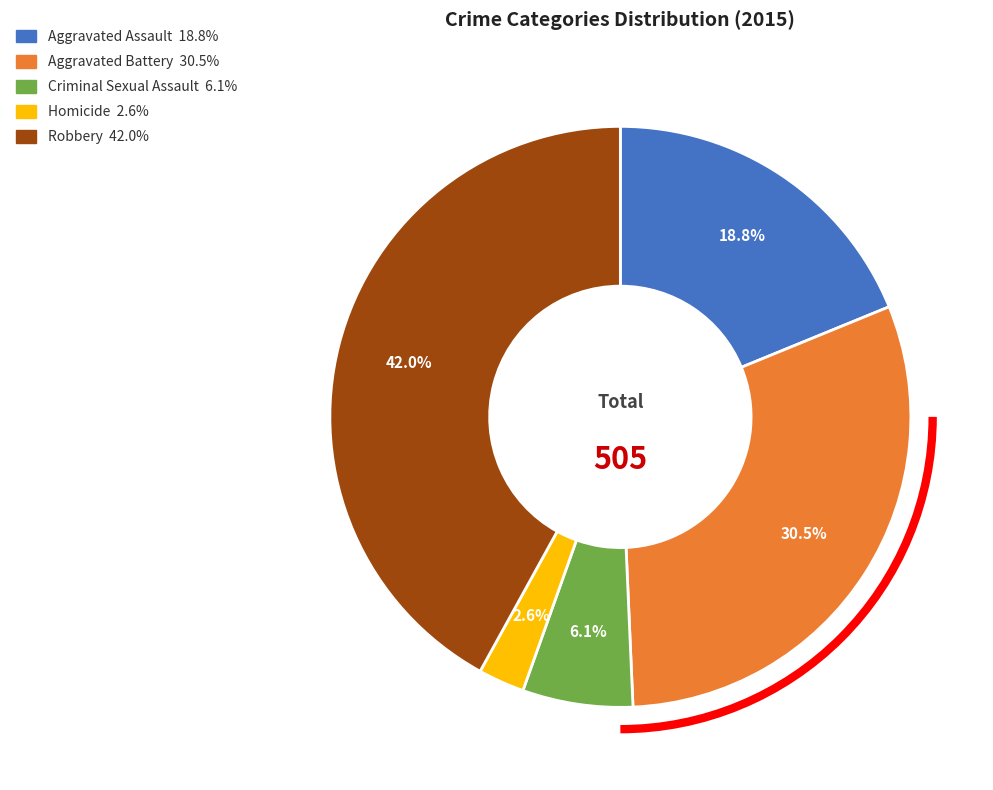

Between Criminal Sexual Assault and Aggravated Battery, which is larger?

Aggravated Battery